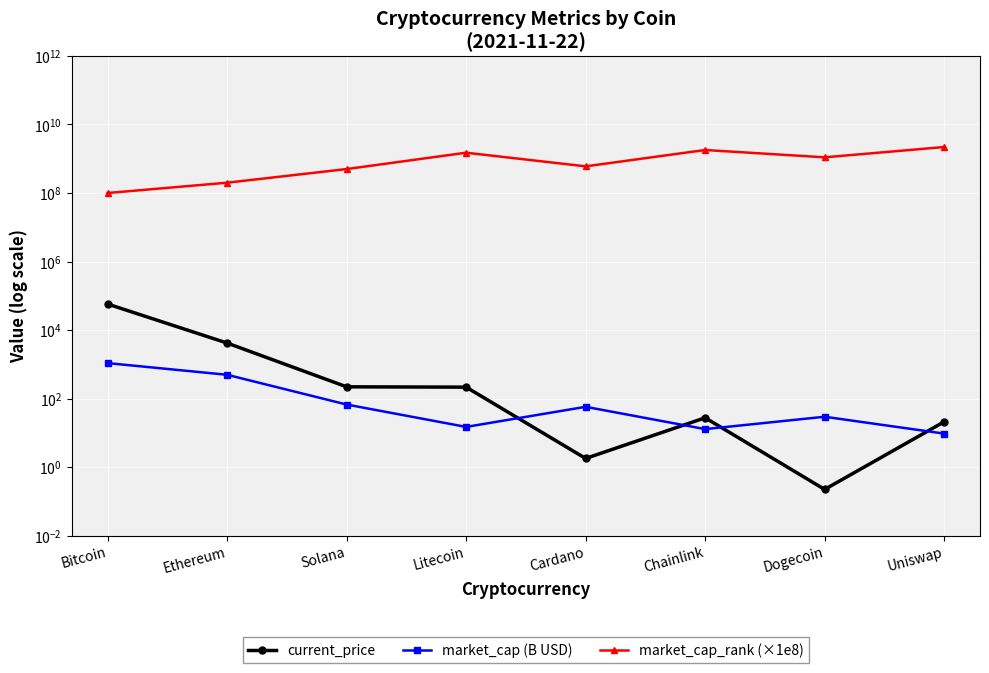

What is the sum of the market_cap (B USD) values at Cardano and Solana?

124.6